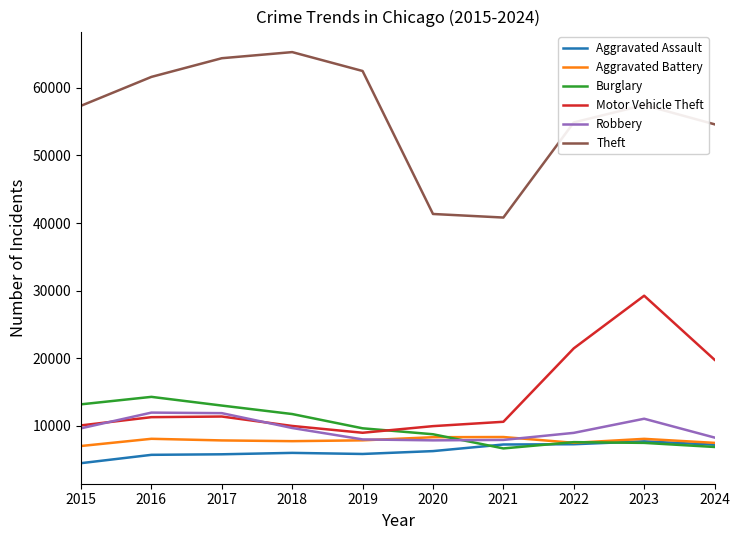

The Theft series shows 92785 at 2022. True or false?

False